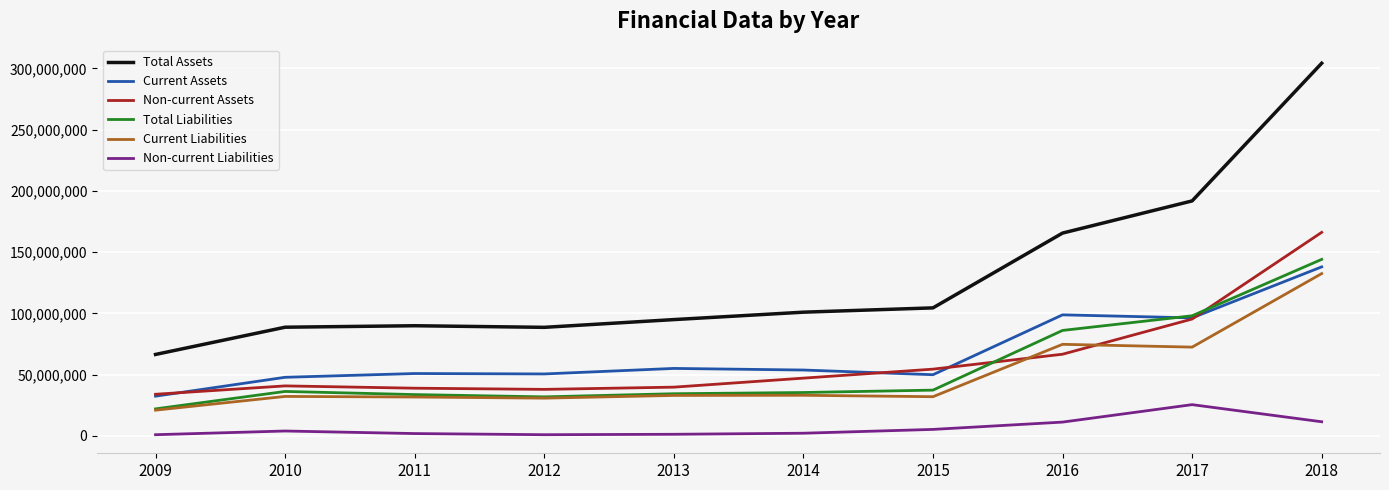

True or false: Total Assets and Current Assets intersect in this chart.

False